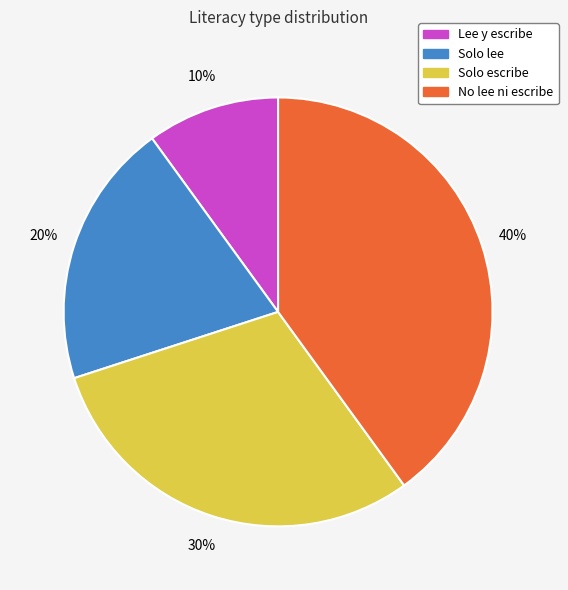

How many slices are in this pie chart?

4